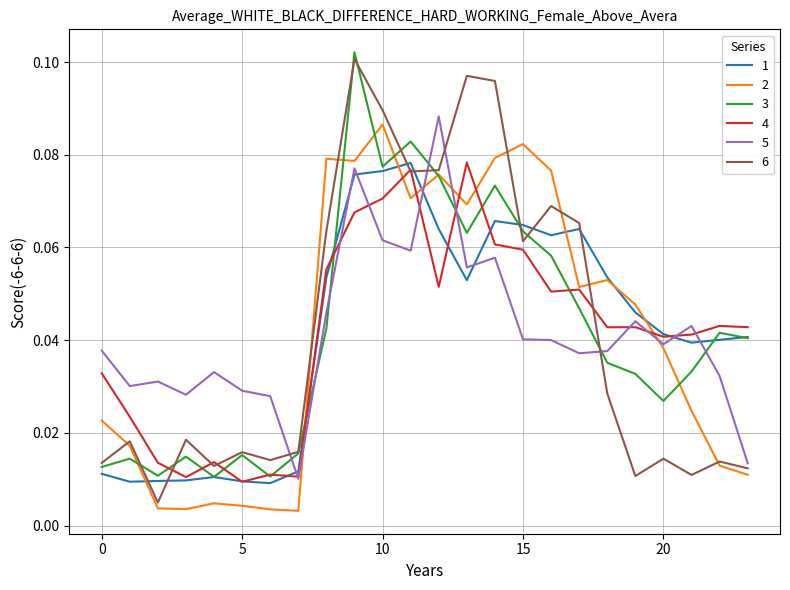

How many times do 3 and 5 cross each other?

7